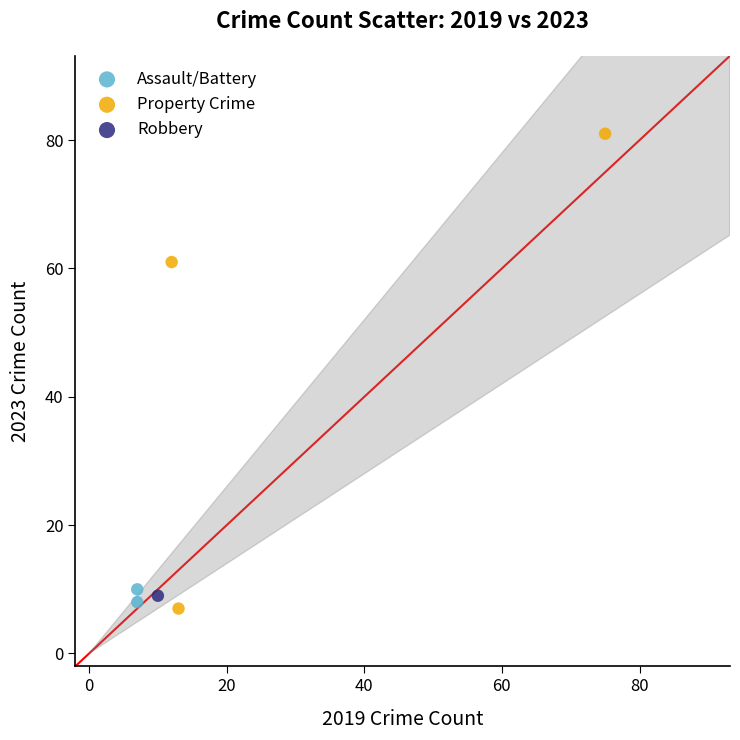

Which series contains the lowest Y value?

Property Crime